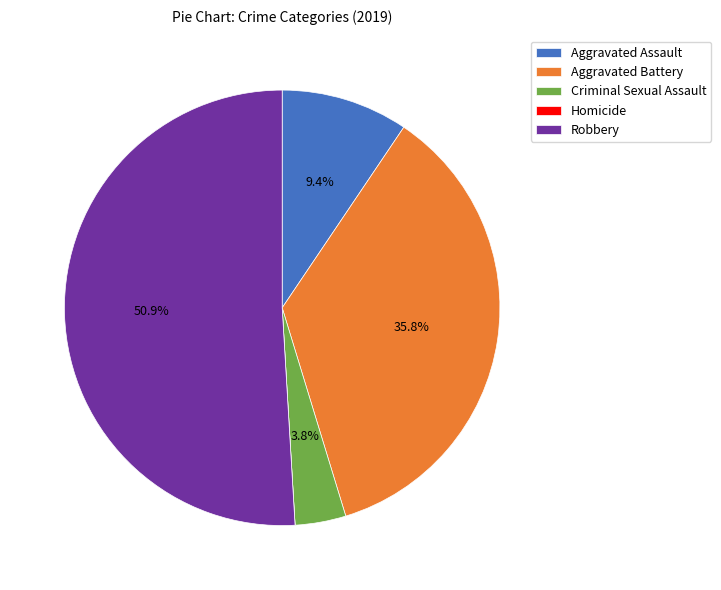

To the nearest percent, what is the difference between the Robbery and Aggravated Assault slice percentages?

42%